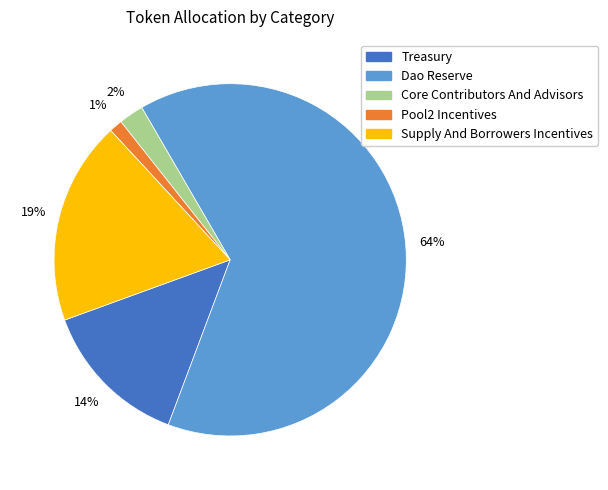

Count the number of slices in the pie.

5